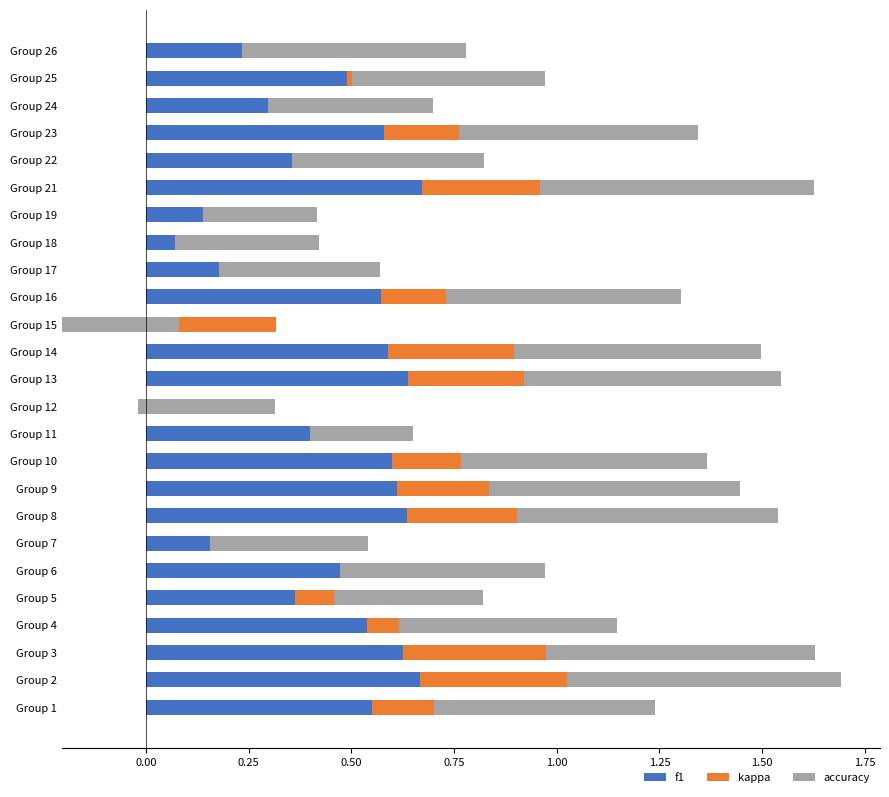

How many values in kappa are above zero?

14